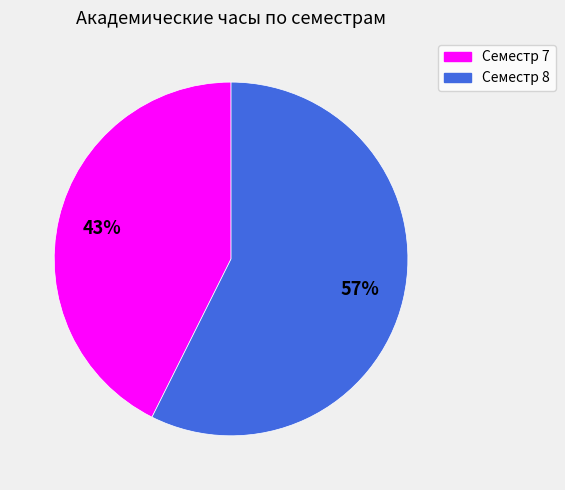

What is the largest slice in the pie chart?

Семестр 8